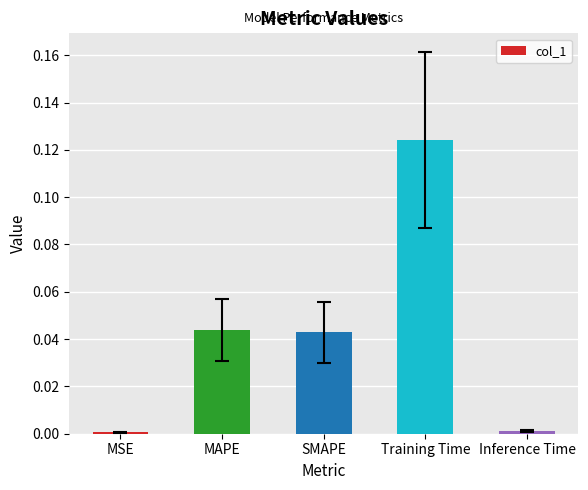

How many categories are shown in the chart?

5